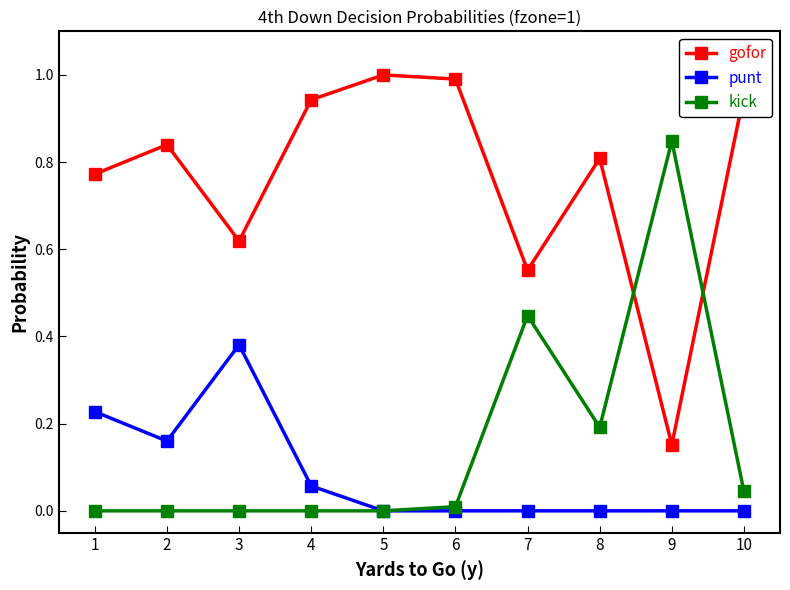

Where is gofor nearest to the value 0?

9